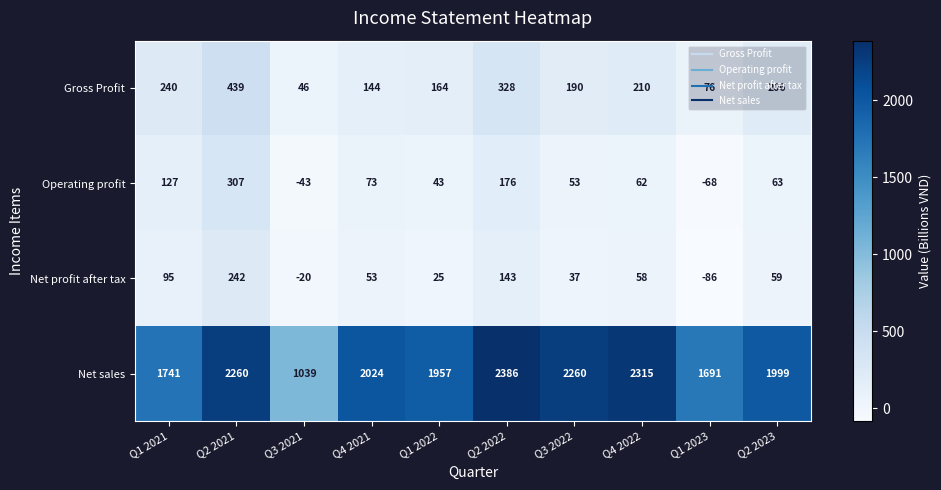

Which category has the lowest value across all series?

Q1 2023